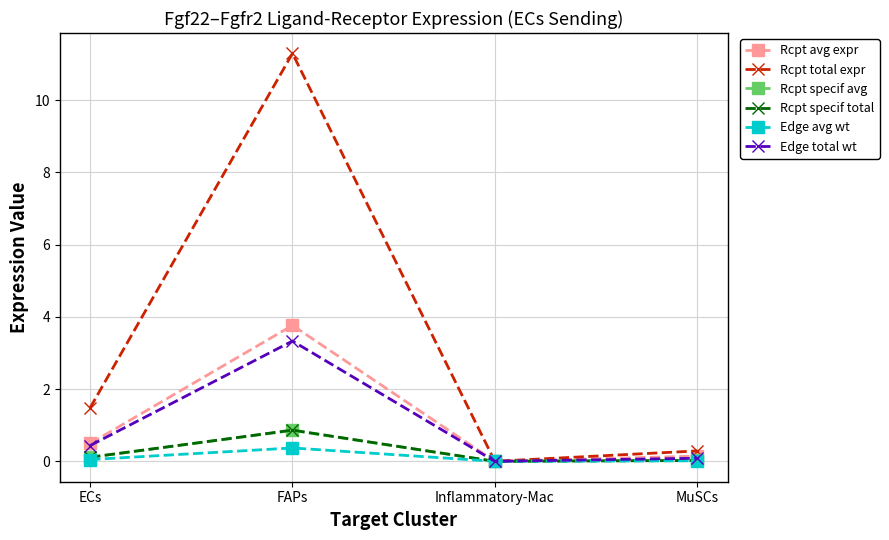

What is the difference between the highest and lowest values at FAPs?

10.9